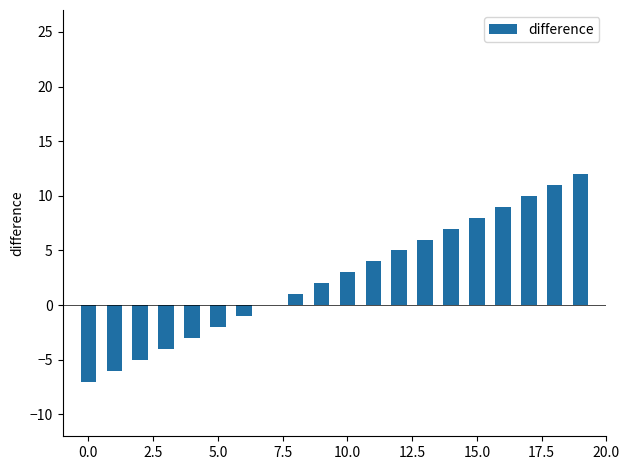

What is the greatest value displayed?

12